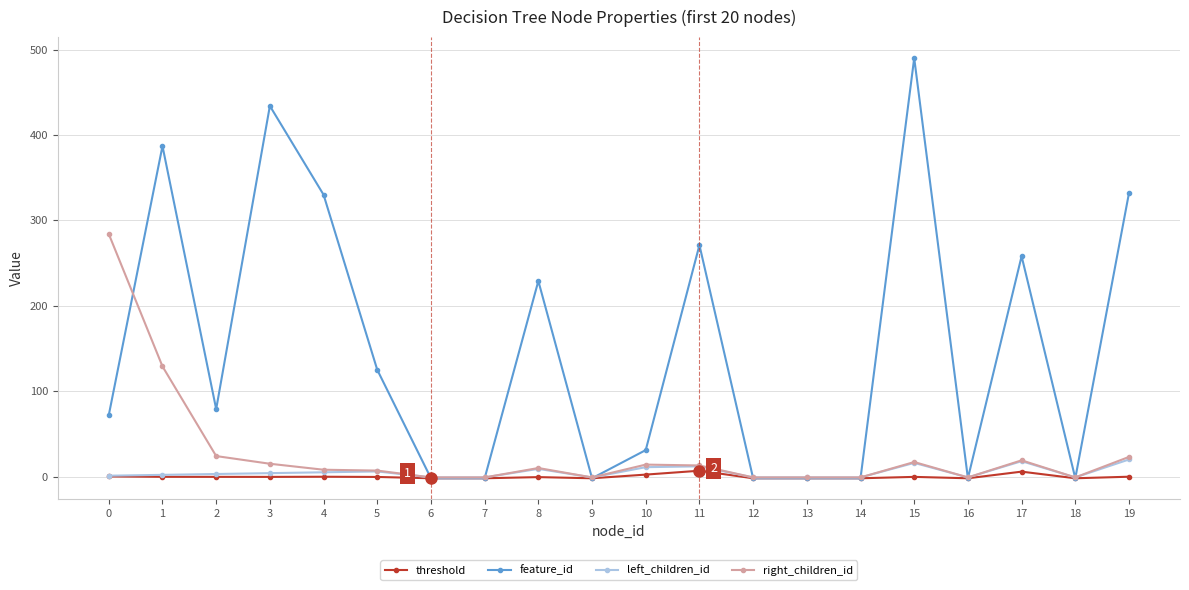

True or false: feature_id has more than 2 interior local peaks.

True